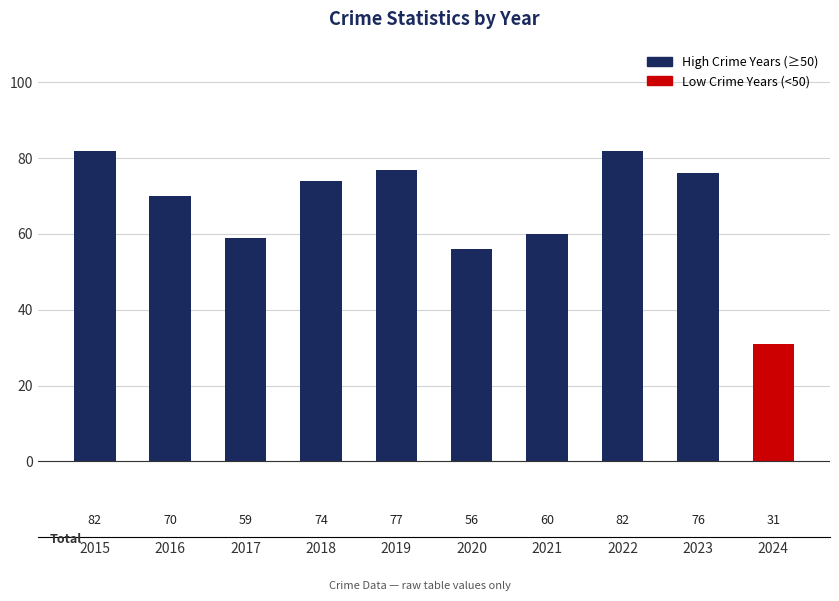

Are the bars grouped side by side (vs. stacked)?

No